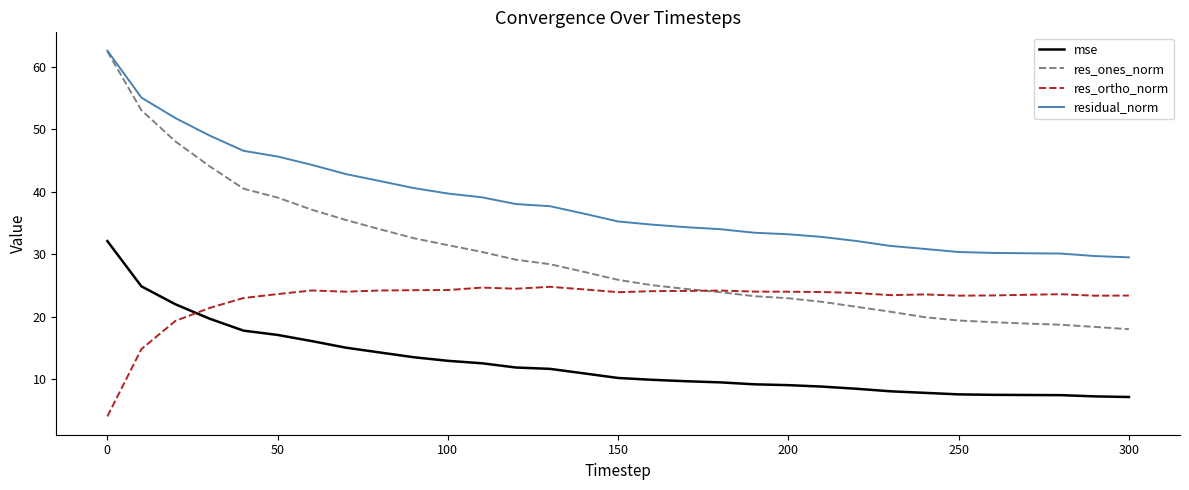

List the series in order of their overall mean, highest first.

residual_norm, res_ones_norm, res_ortho_norm, mse